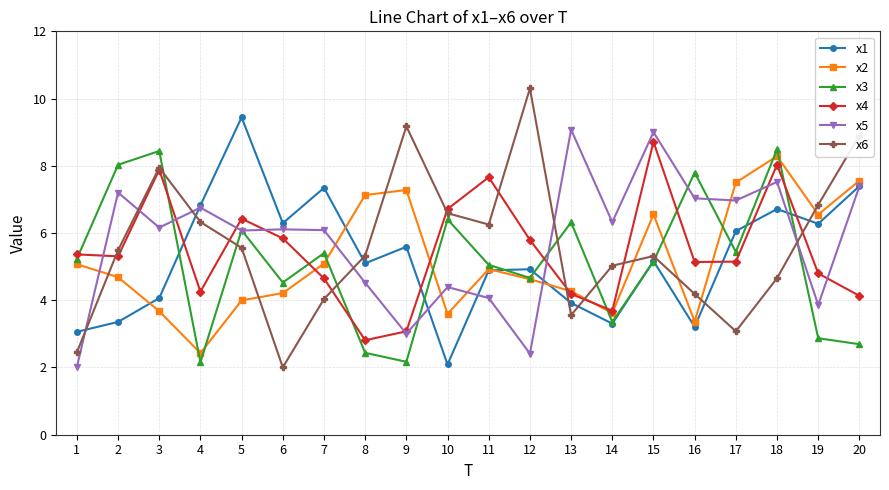

Where is the first local maximum for x5?

2